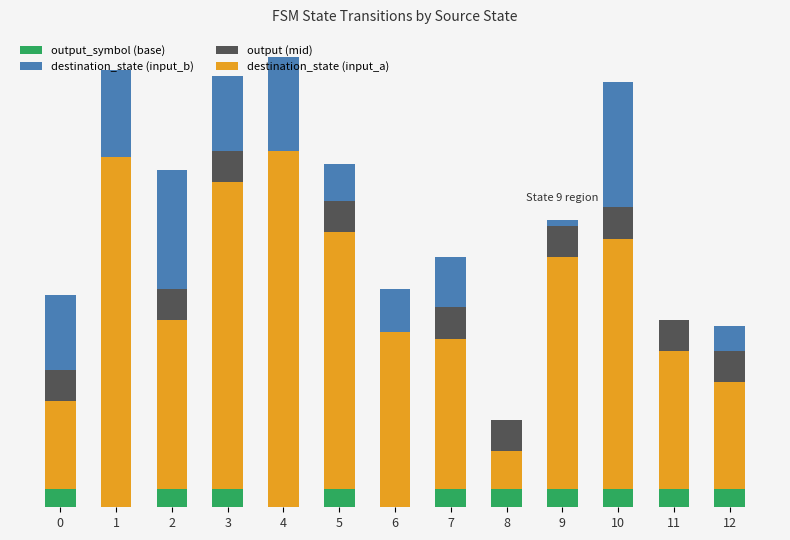

Between 9 and 10, which series saw the biggest shift?

destination_state (input_b)